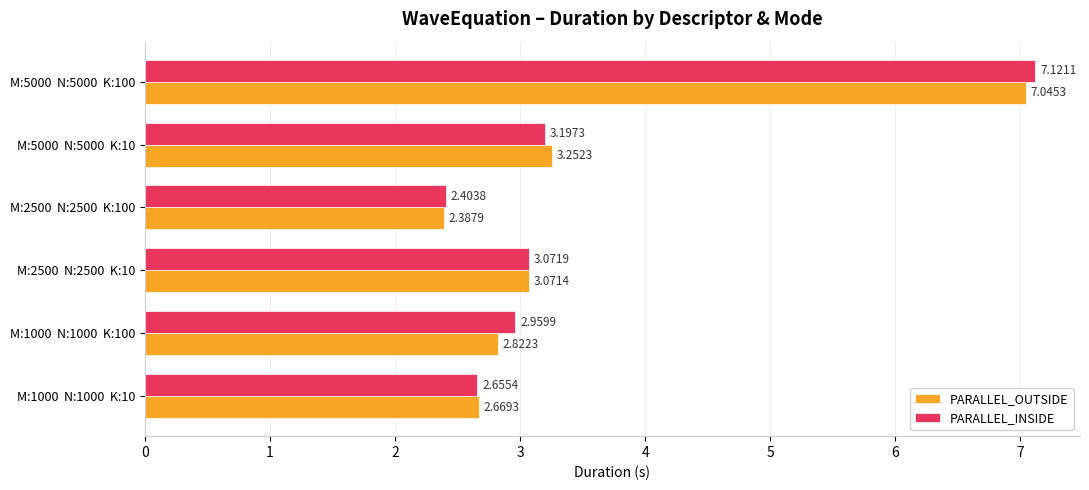

What is the difference between the maximum and minimum values in the PARALLEL_INSIDE series?

4.7